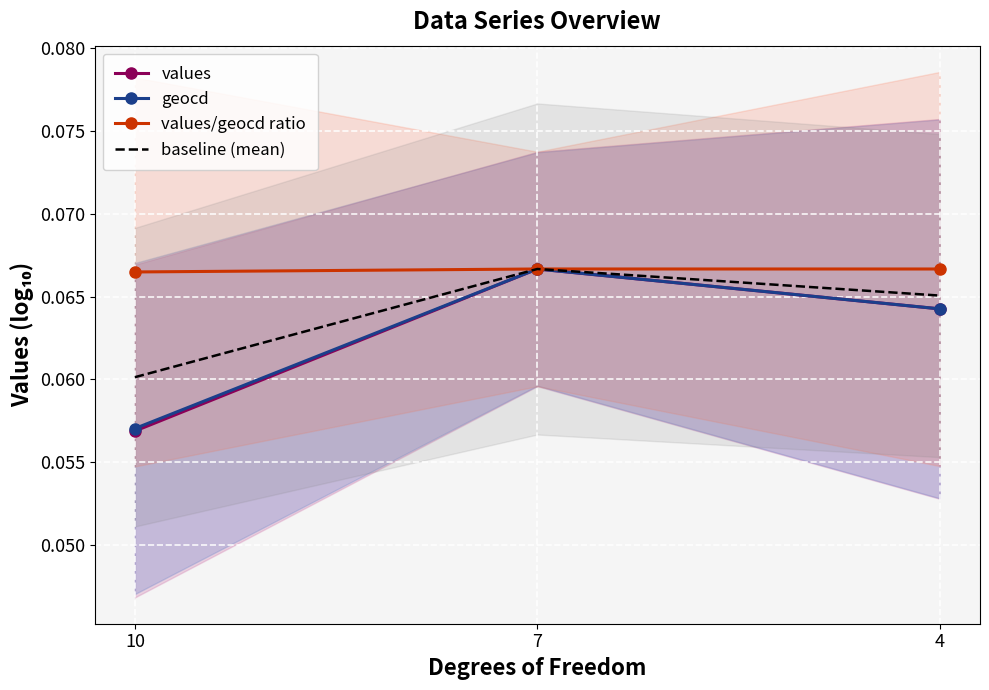

At which label does values reach its peak?

7